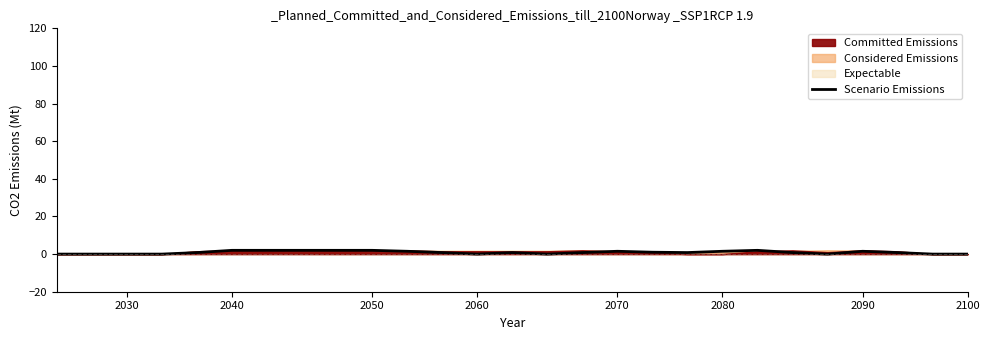

Does the chart have visible grid lines?

No